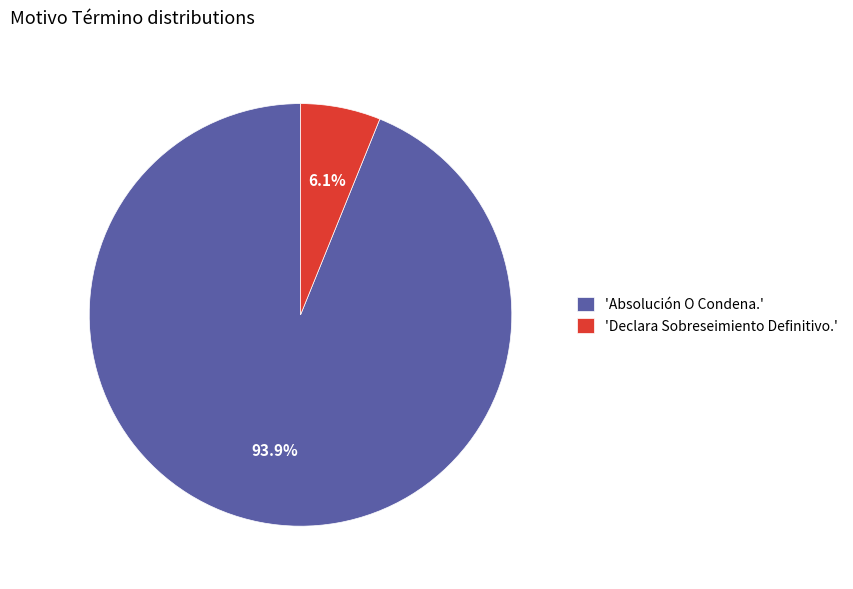

Rank the categories by value from lowest to highest.

'Declara Sobreseimiento Definitivo.', 'Absolución O Condena.'